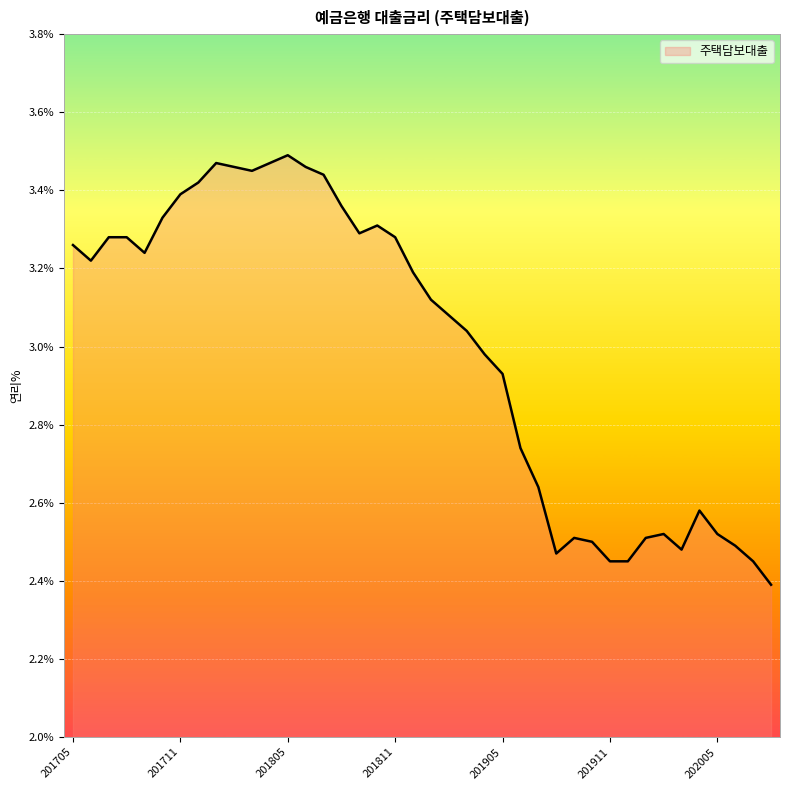

What is the difference between the maximum and minimum values?

1.1